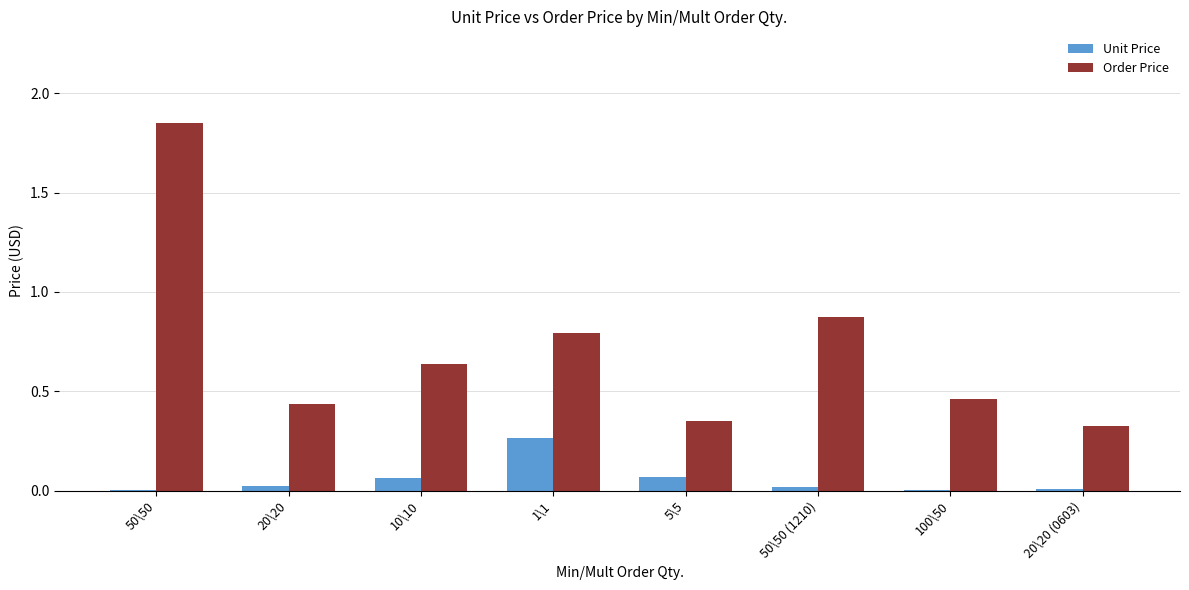

Is it true that Order Price equals 2.6 at 50\50?

False